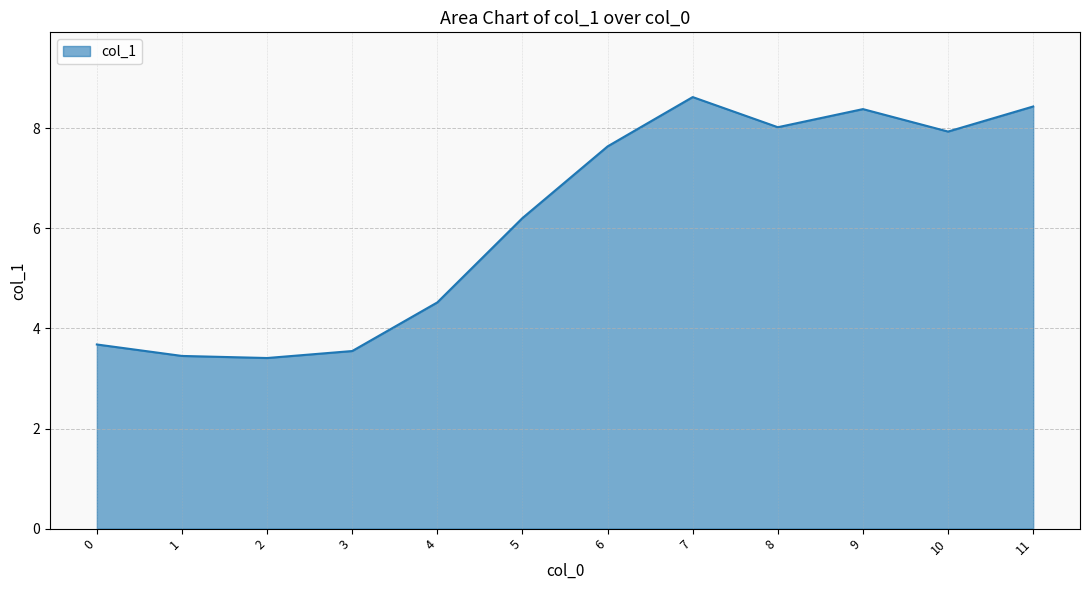

Reading right to left, extract all data points from this chart.

8.4	7.9	8.4	8.0	8.6	7.6	6.2	4.5	3.5	3.4	3.5	3.7